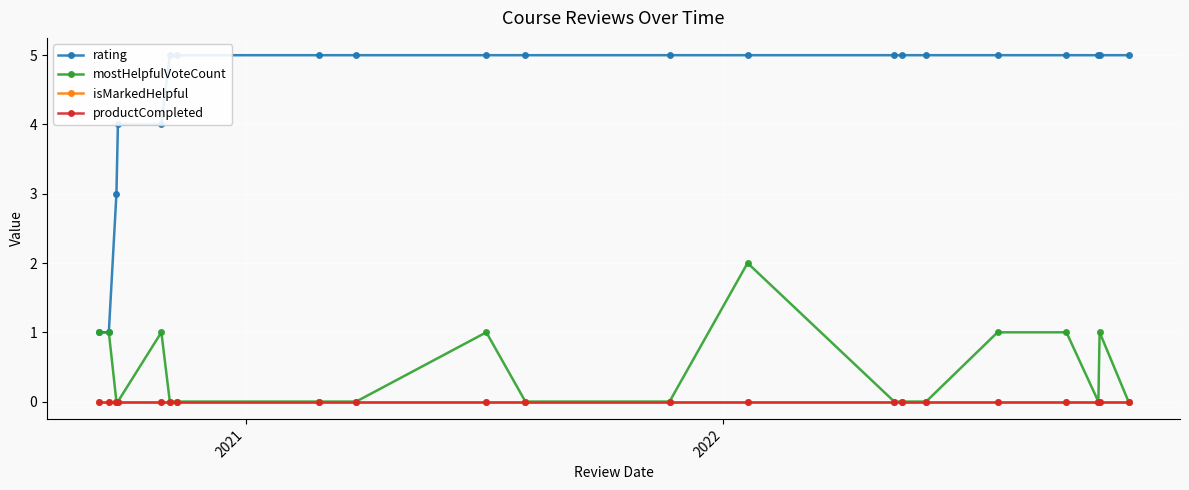

True or false: productCompleted and isMarkedHelpful cross at least once.

False